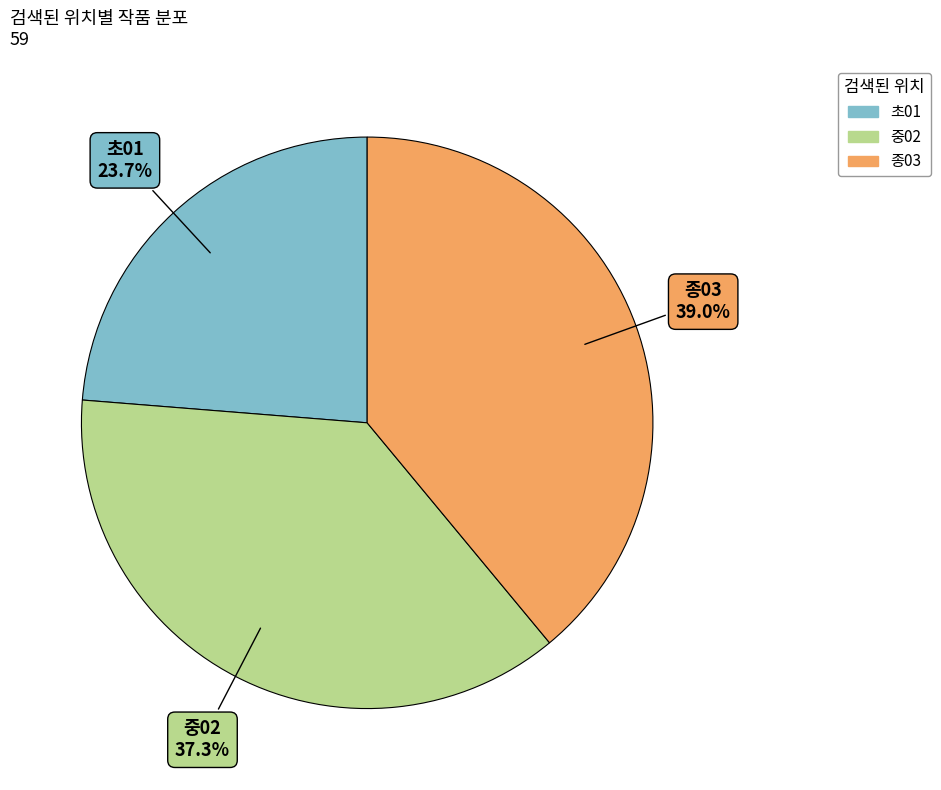

Rank the categories by value from lowest to highest.

초01, 중02, 종03